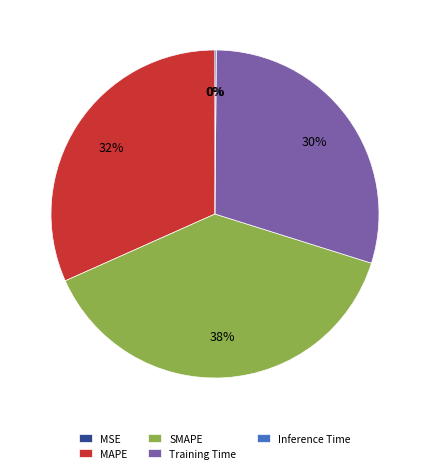

To the nearest percent, what portion does SMAPE represent?

38%